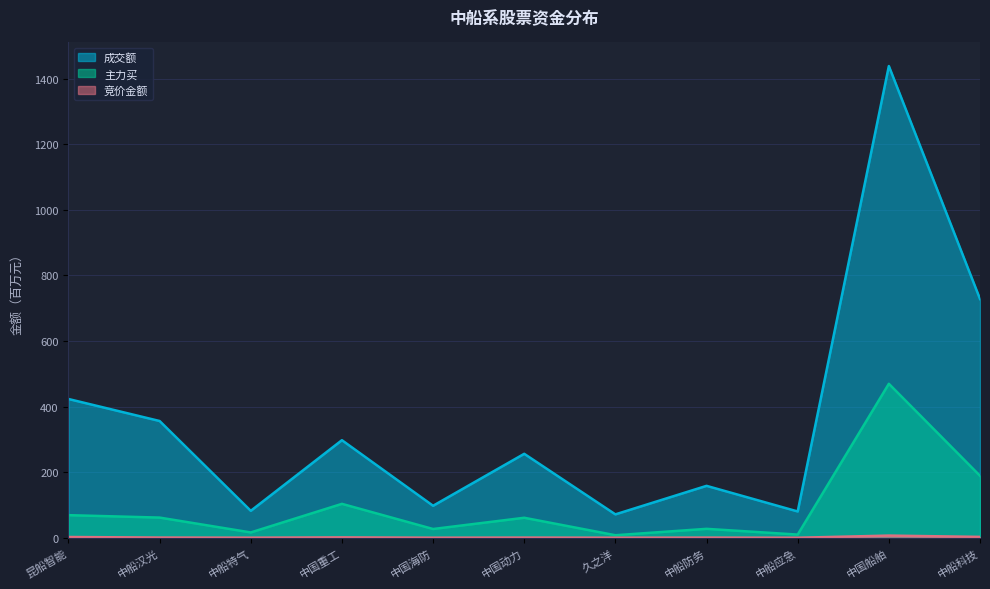

What is the difference between the maximum and minimum values in the 成交额 series?

1367.1